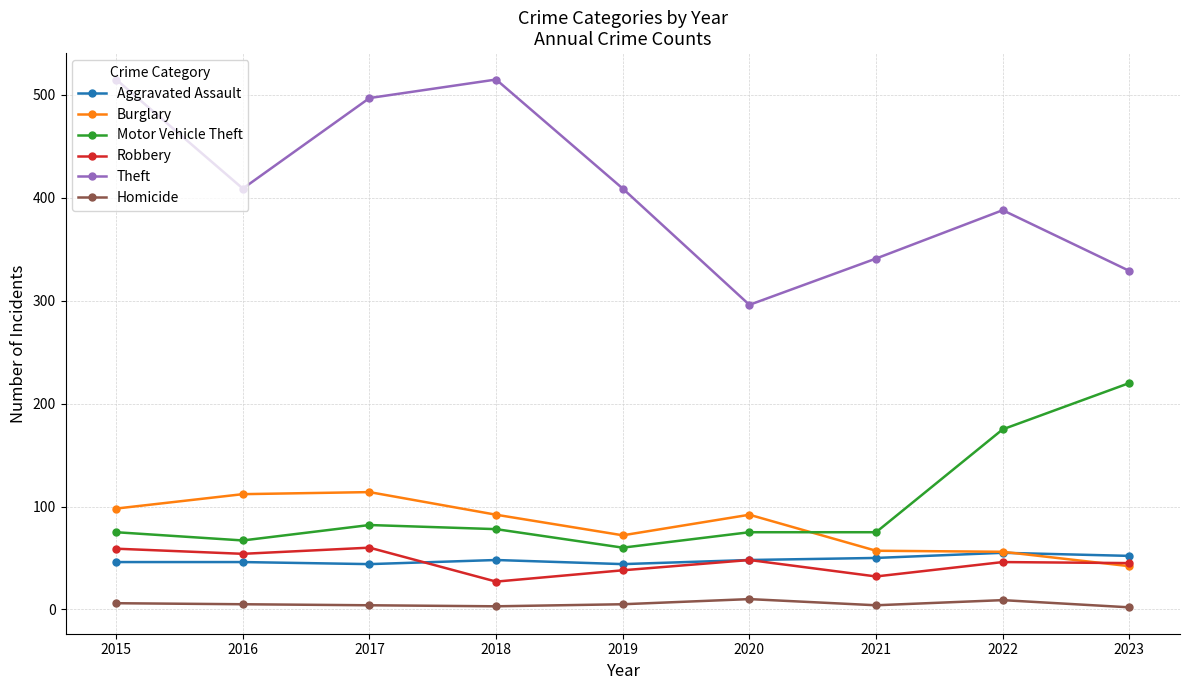

True or false: Homicide and Theft intersect in this chart.

False